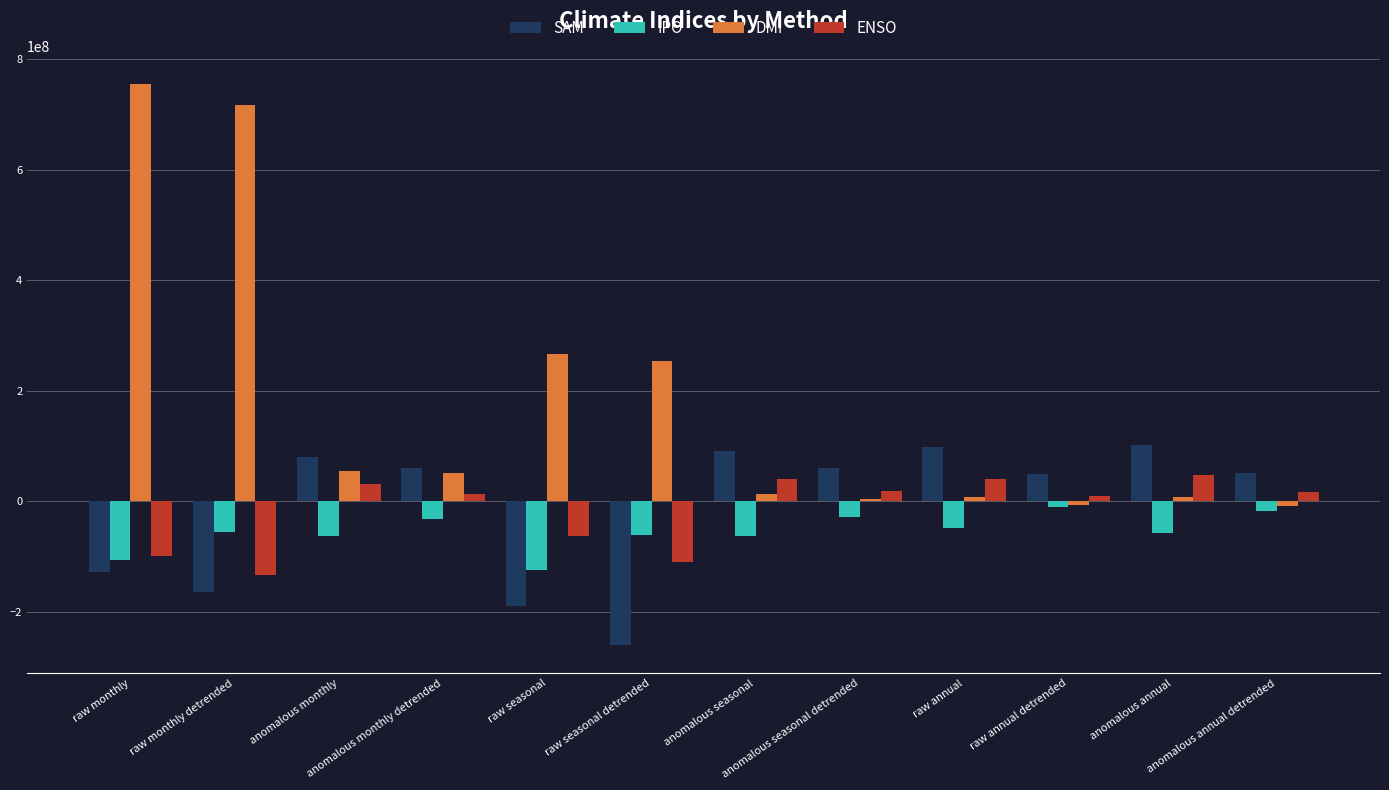

What is the label of the 2nd bar from the right?

anomalous annual